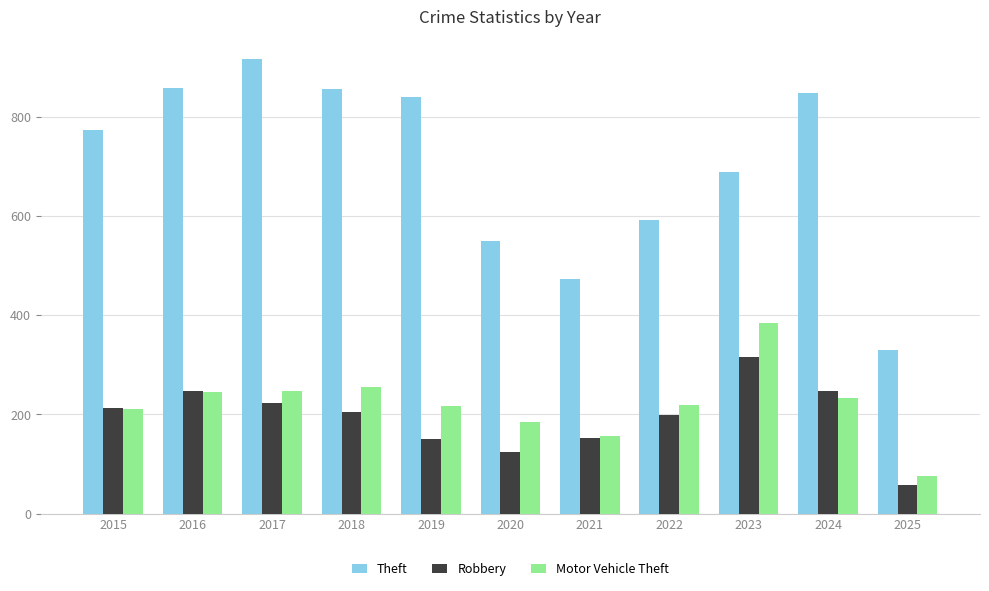

Which series changed the most between 2019 and 2020?

Theft